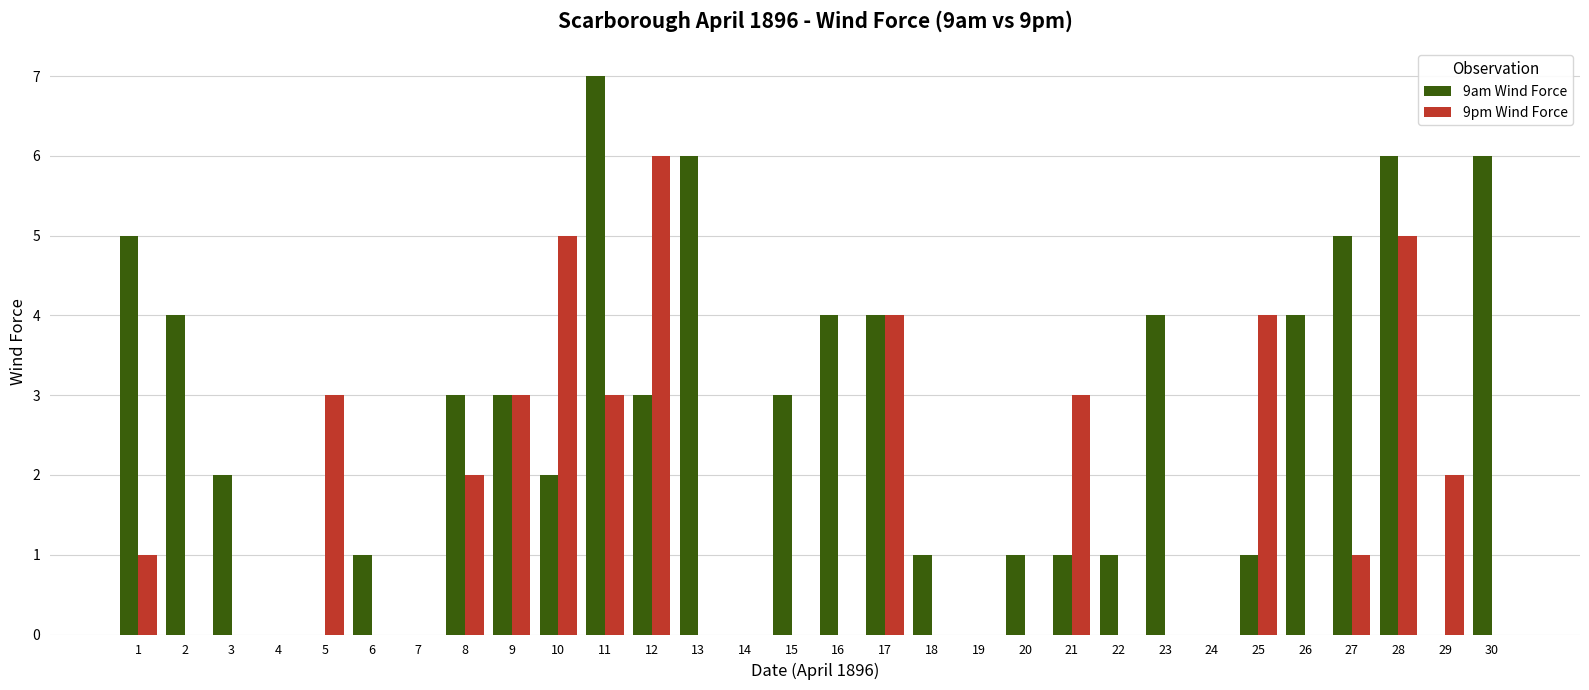

Count the 9am Wind Force values in the range 1 to 4.

17